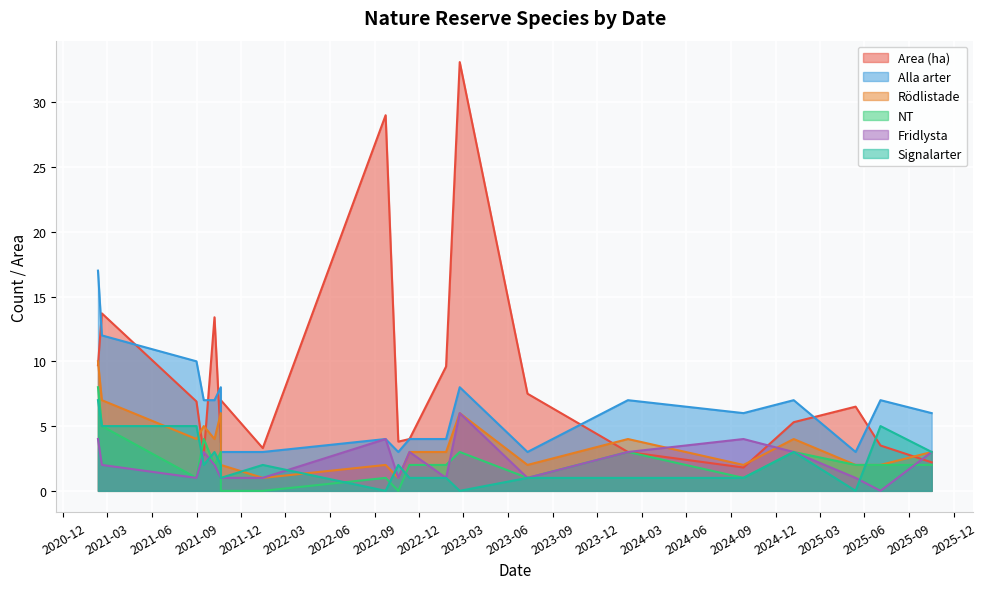

Does the chart display data point markers on the line(s)?

No